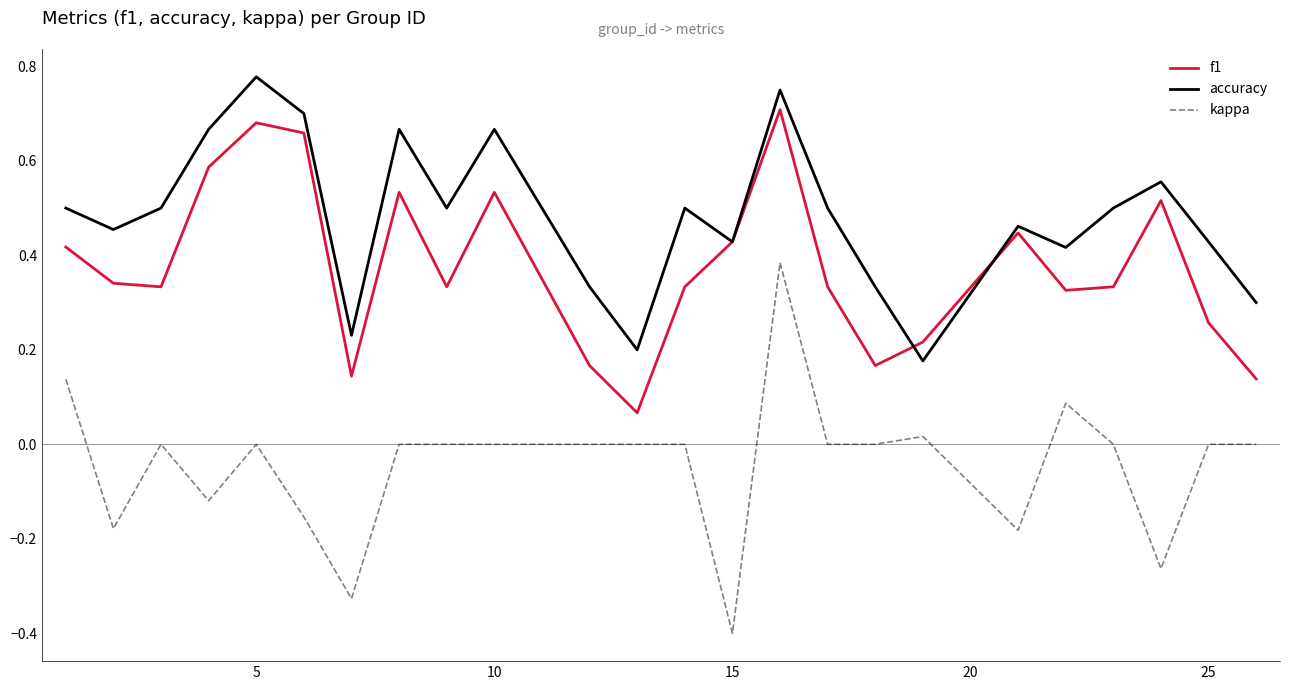

List the series in order of their overall mean, lowest first.

kappa, f1, accuracy